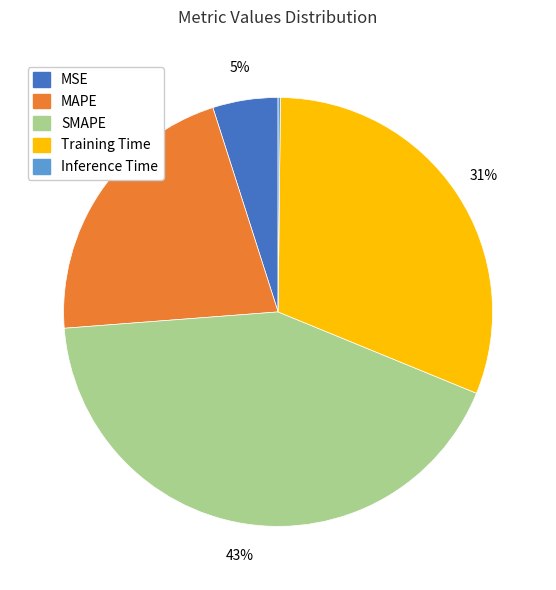

What is the largest slice in the pie chart?

SMAPE